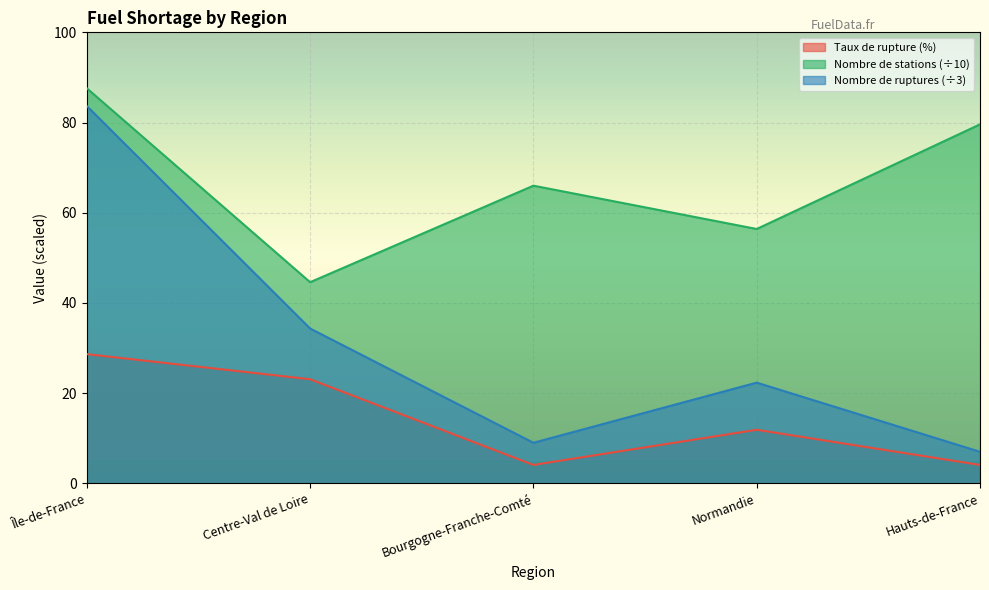

At Normandie, list the series in order from smallest to largest.

Taux de rupture (%), Nombre de ruptures (÷3), Nombre de stations (÷10)